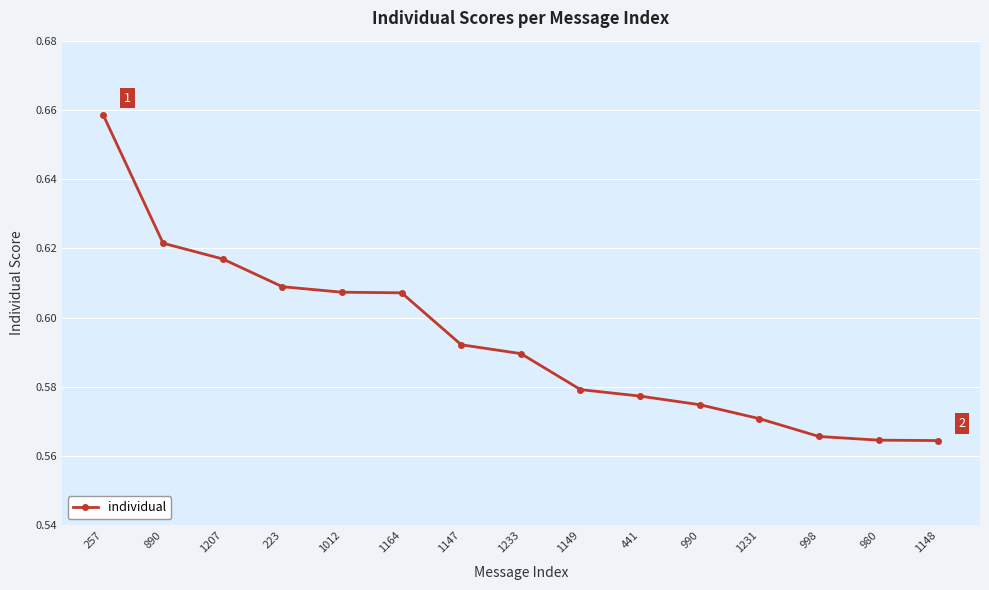

What is the sum of the values at 1164 and 998?

1.2